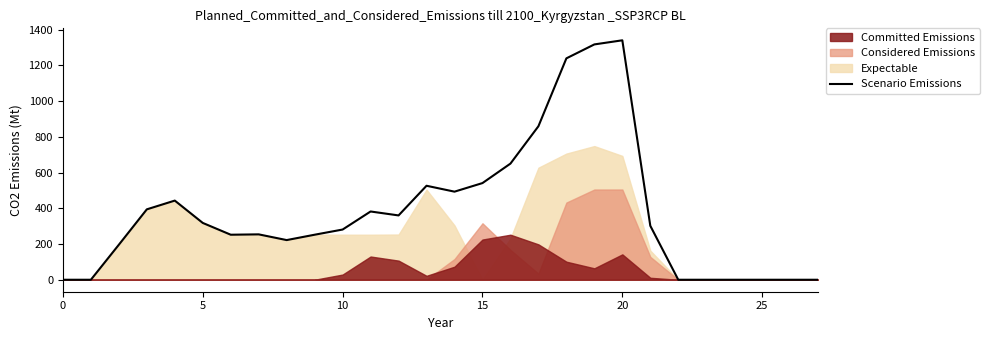

Reading left to right, what are all the values shown in this chart?

0	0	196	394	443	318	252	254	222	252	281	382	360	526	493	541	650	859	1239	1317	1340	302	0	0	0	0	0	0